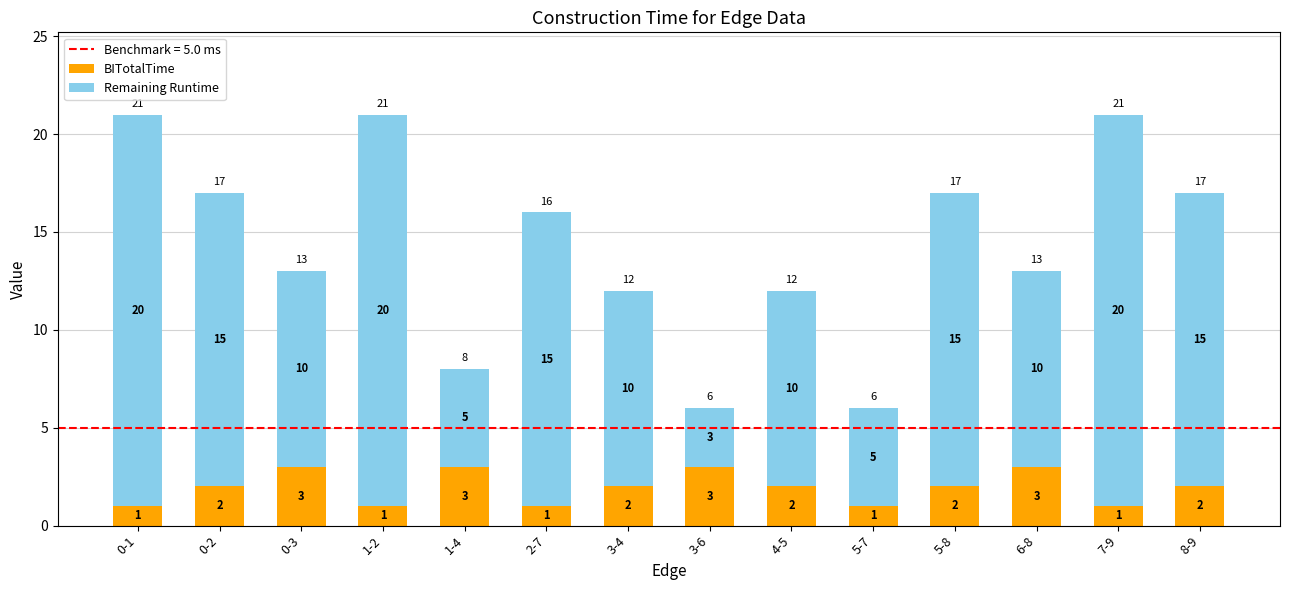

True or false: BITotalTime has a value of 2 at 0-2.

True